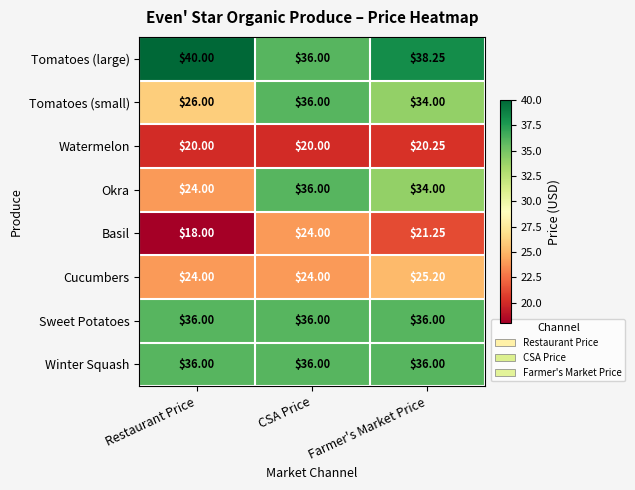

Which category has the lowest value in the Okra series?

Restaurant Price